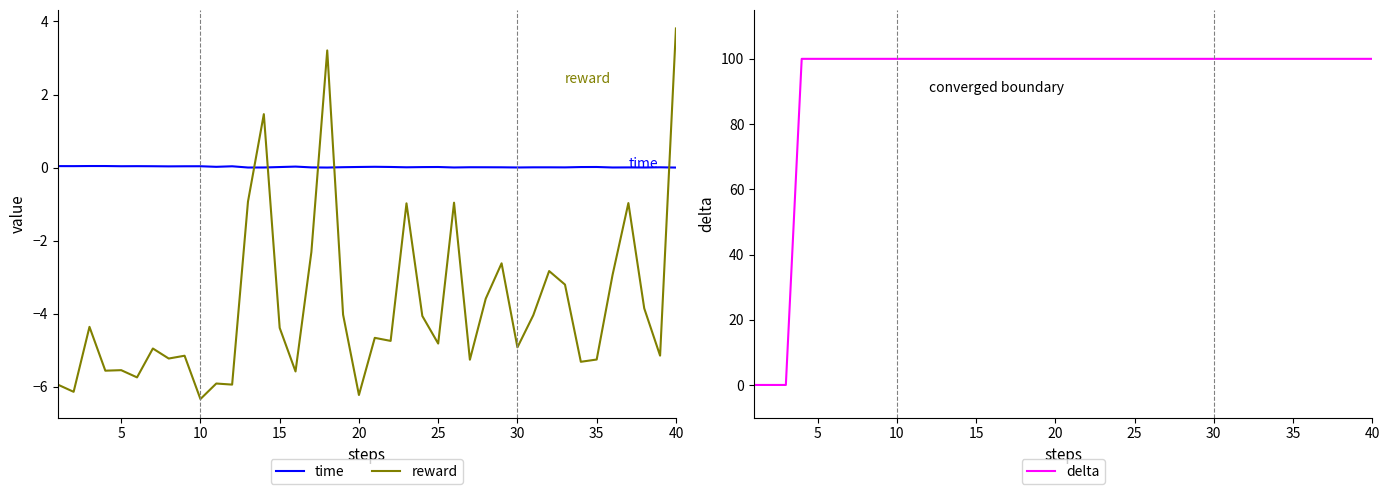

How many lines are shown in the chart?

3